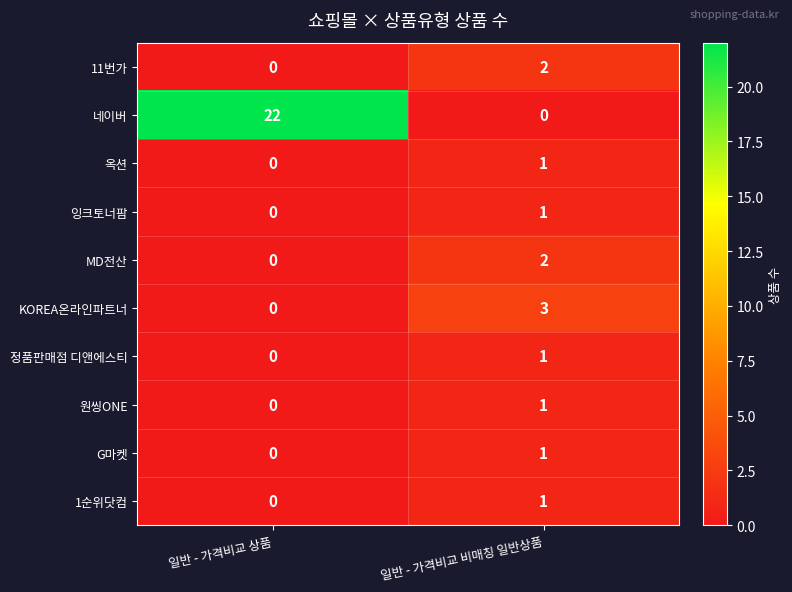

Which category has the lowest value in the KOREA온라인파트너 series?

일반 - 가격비교 상품